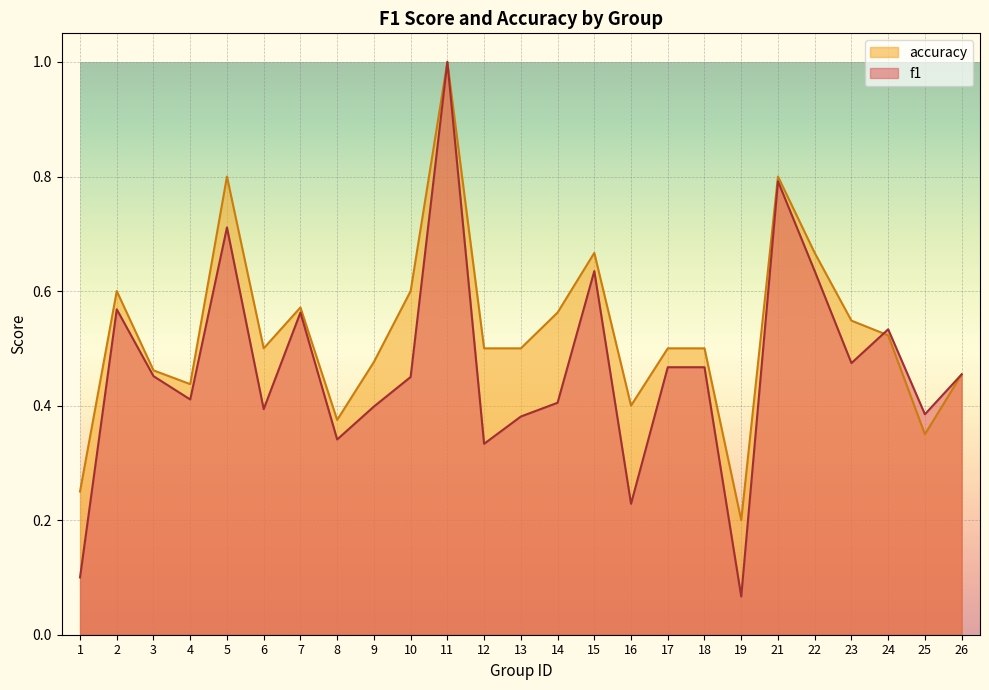

Count the accuracy values in the range 0 to 1.

25